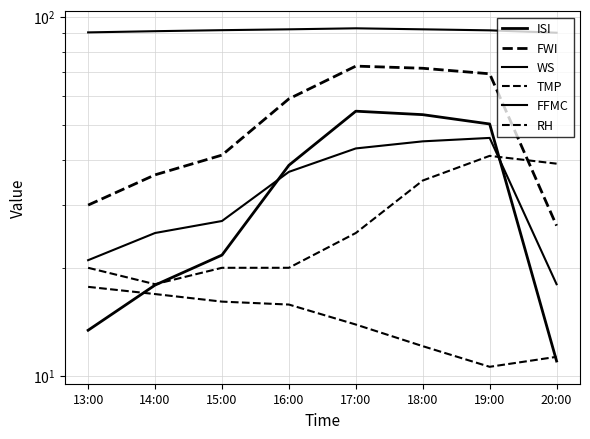

The FFMC series shows 92.3 at 16:00. True or false?

True